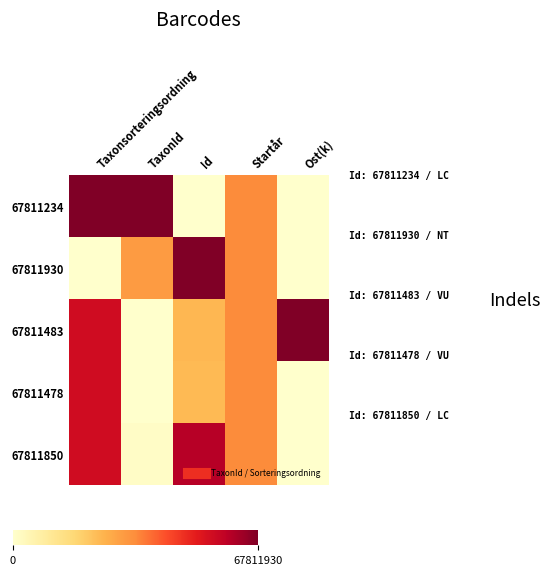

Reading left to right, list all the values displayed in this chart.

67811234: Taxonsorteringsordning=1.0	TaxonId=1.0	Id=0.0	Startår=0.5	Ost(k)=0.0
67811930: Taxonsorteringsordning=0.0	TaxonId=0.4	Id=1.0	Startår=0.5	Ost(k)=0.0
67811483: Taxonsorteringsordning=0.8	TaxonId=0.0	Id=0.4	Startår=0.5	Ost(k)=1.0
67811478: Taxonsorteringsordning=0.8	TaxonId=0.0	Id=0.4	Startår=0.5	Ost(k)=0.0
67811850: Taxonsorteringsordning=0.8	TaxonId=0.0	Id=0.9	Startår=0.5	Ost(k)=0.0